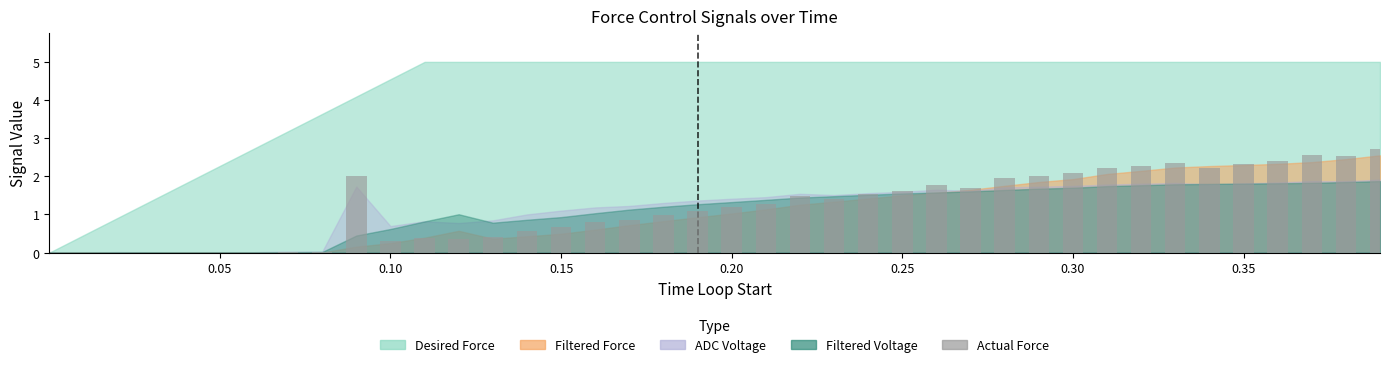

Are the bars horizontal?

No